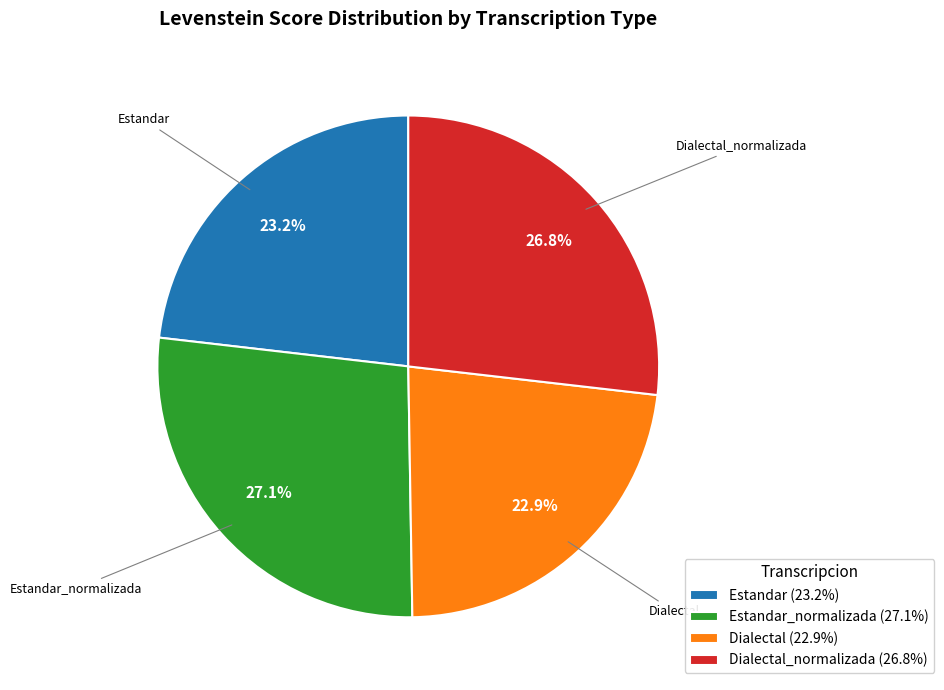

Between Dialectal_normalizada (26.8%) and Estandar (23.2%), which is larger?

Dialectal_normalizada (26.8%)